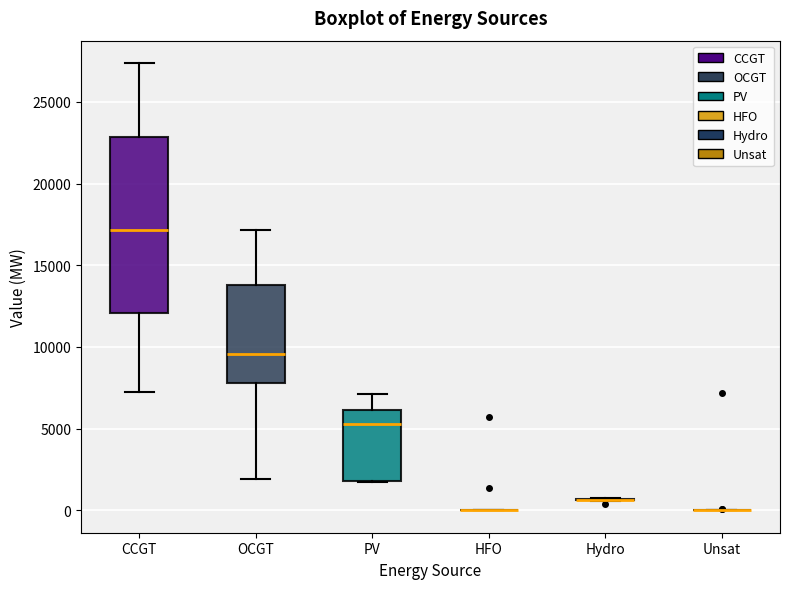

Comparing the boxes themselves (not the whiskers), which one is the tallest?

CCGT